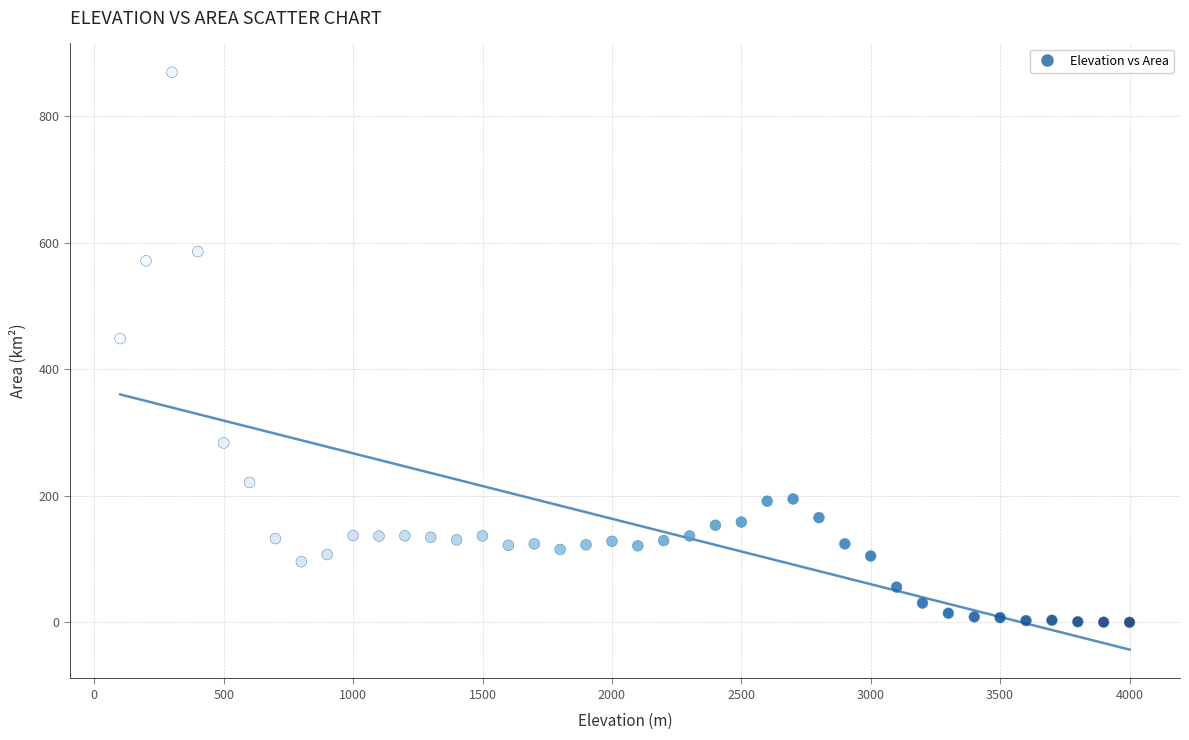

What is the range of Y values (max minus min)?

869.4